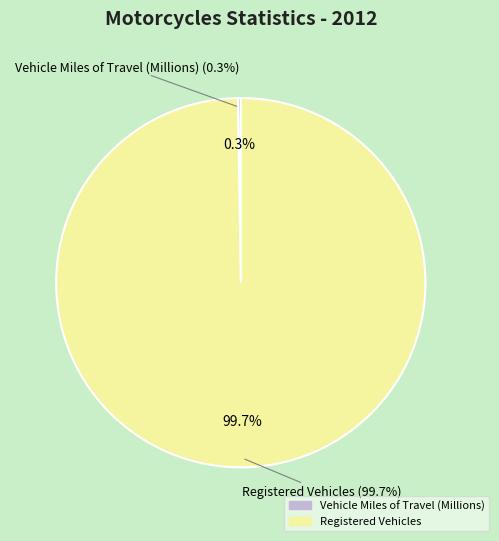

Combined, what portion of the pie is Registered Vehicles and Vehicle Miles of Travel (Millions)?

100.0%